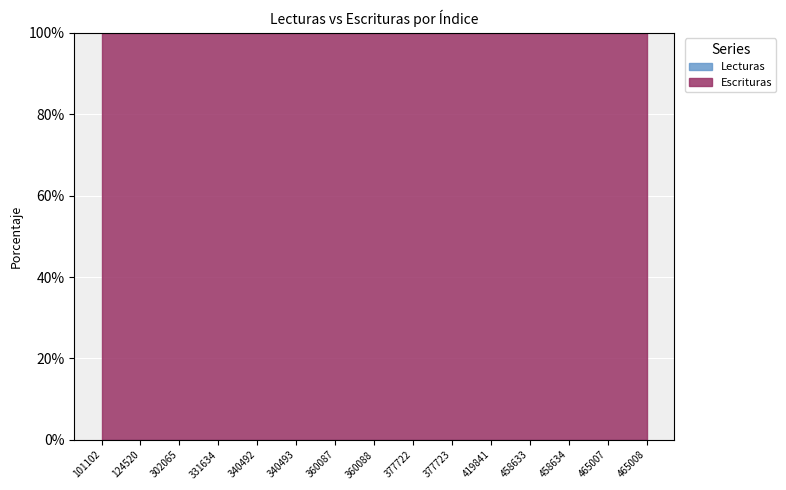

Which series has the widest spread of values?

Lecturas